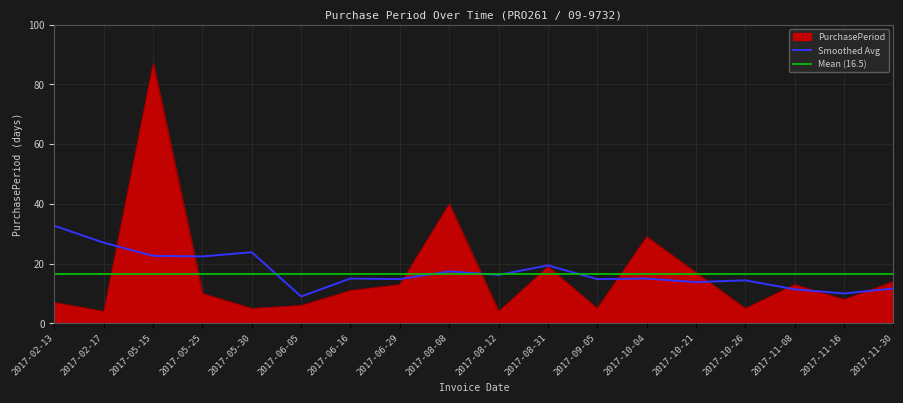

Approximately how many times larger is the value at 2017-02-17 compared to 2017-05-25?

0.4